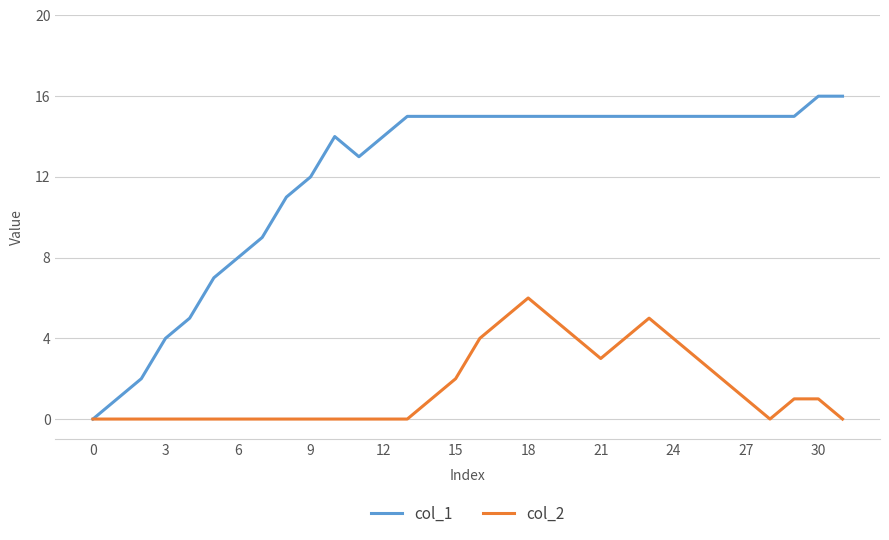

Reading right to left, extract all data points from this chart.

col_1: 16	16	15	15	15	15	15	15	15	15	15	15	15	15	15	15	15	15	15	14	13	14	12	11	9	8	7	5	4	2	1	0
col_2: 0	1	1	0	1	2	3	4	5	4	3	4	5	6	5	4	2	1	0	0	0	0	0	0	0	0	0	0	0	0	0	0